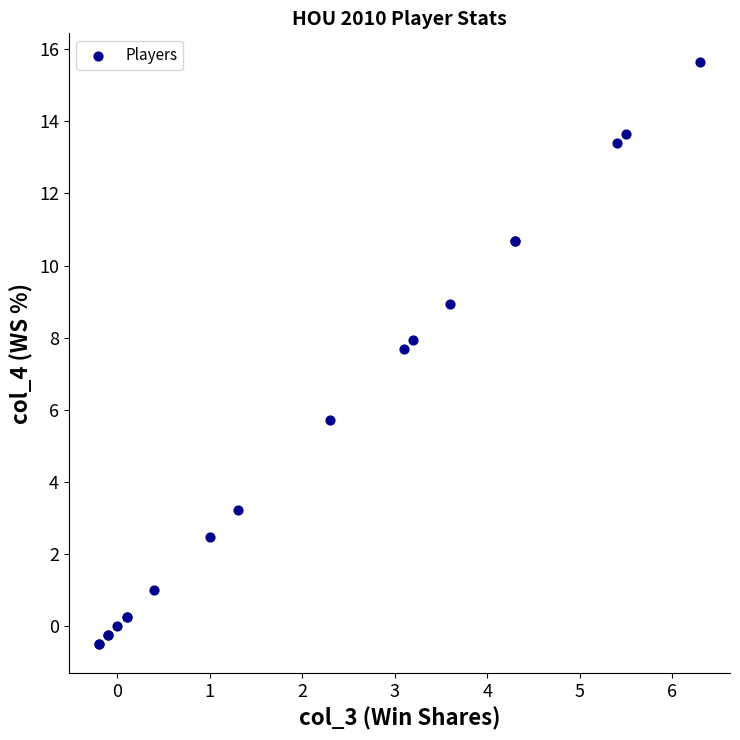

What Y value in the scatter plot is closest to 7?

7.7